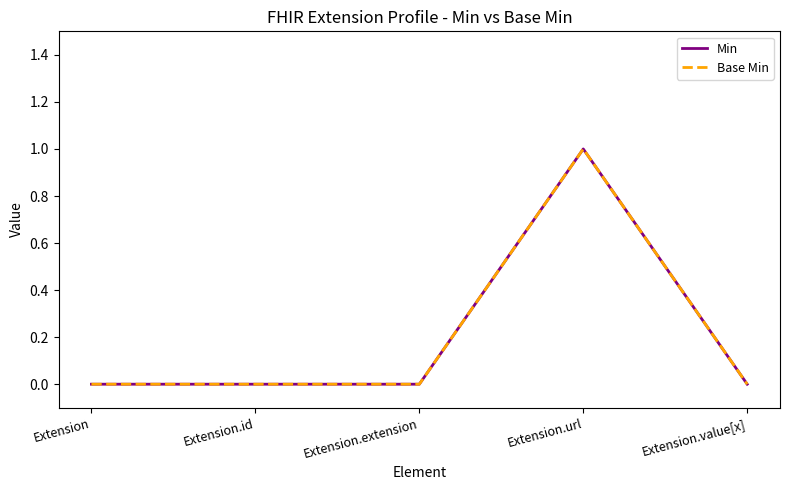

Is the value of Min at Extension.url greater than the value of Base Min at Extension?

Yes